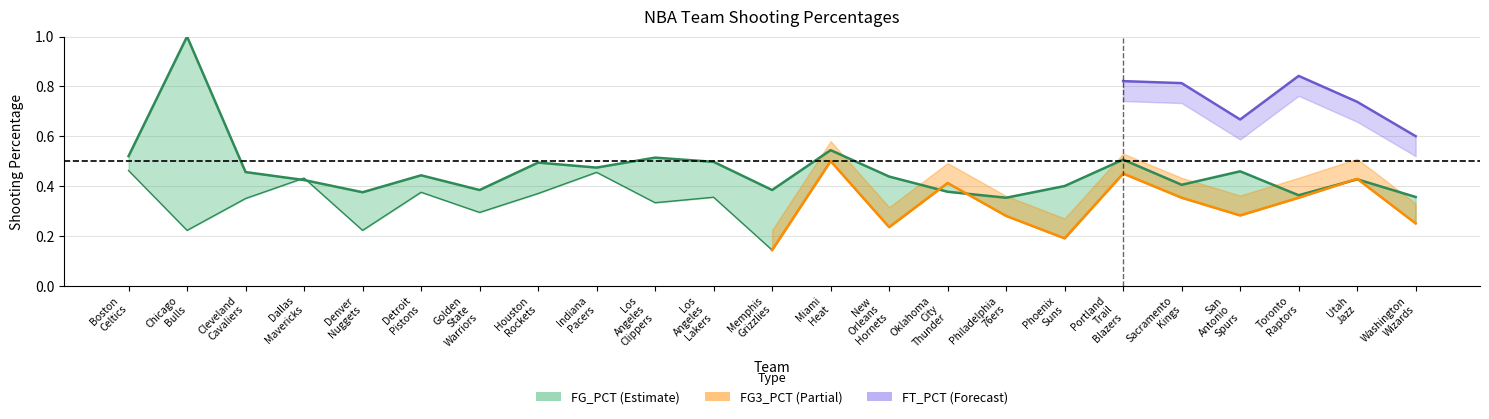

What is the sum of all FG3_PCT values?

7.7